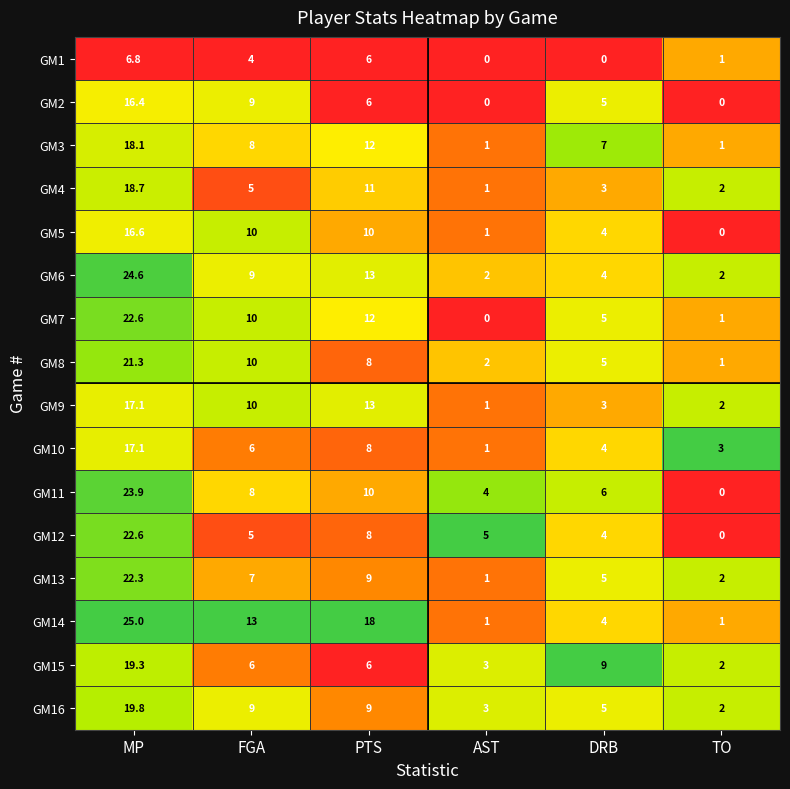

What is the difference between the highest and lowest values at DRB?

9.0